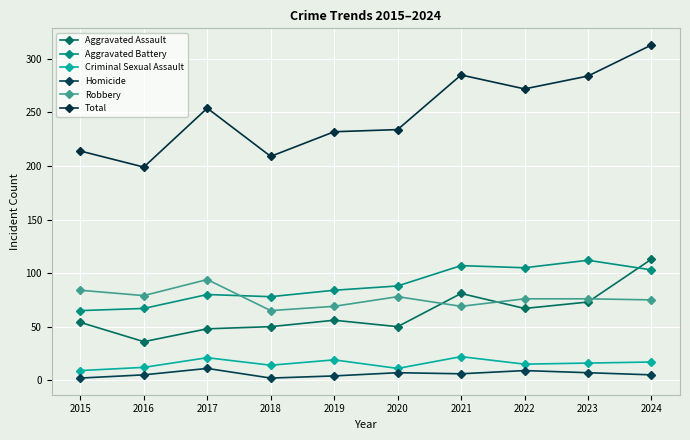

What are all the series names shown in the legend?

Aggravated Assault, Aggravated Battery, Criminal Sexual Assault, Homicide, Robbery, Total